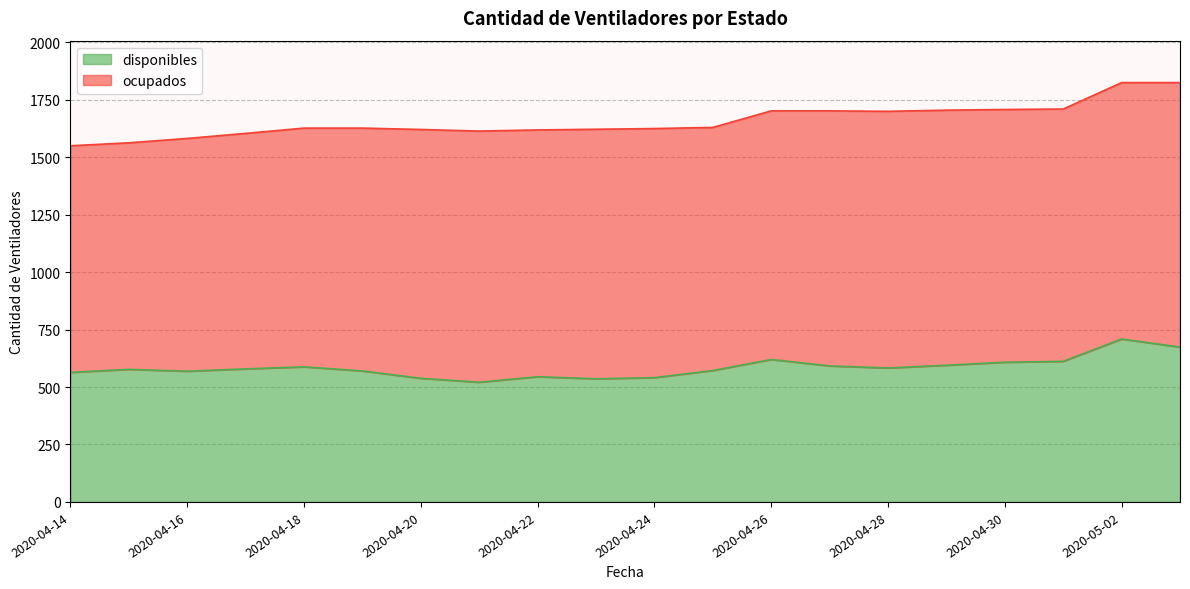

What position from the right is 2020-04-29?

5